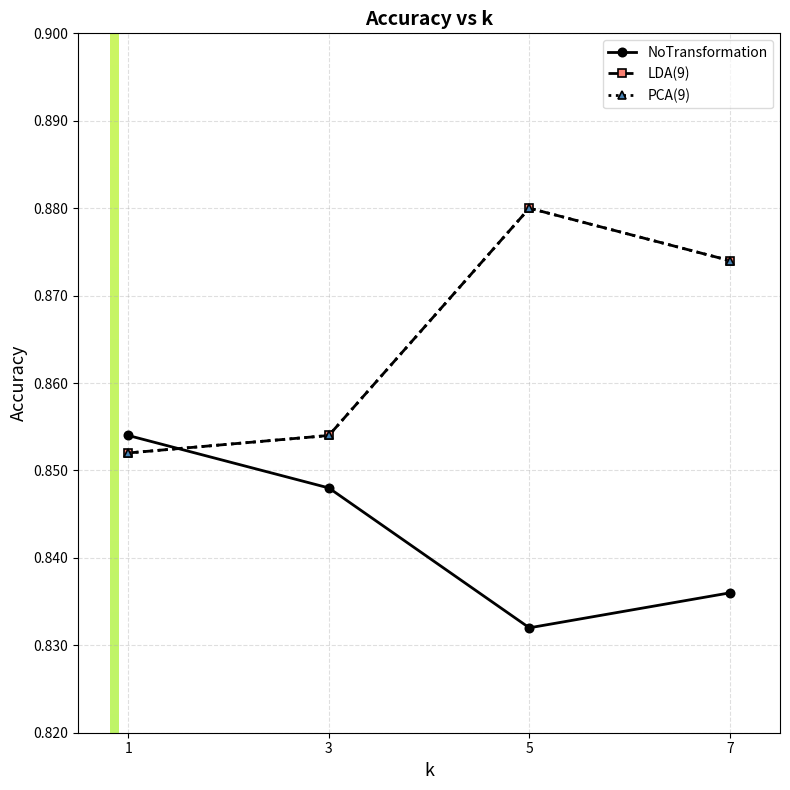

Which series has the largest total across all categories?

LDA(9)